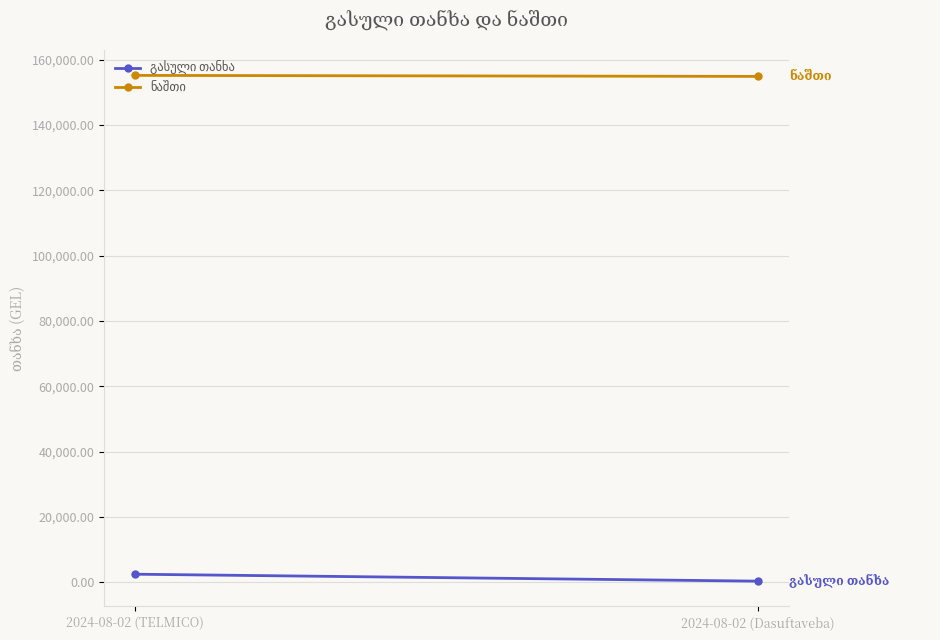

The ნაშთი series shows 155164.2 at 2024-08-02 (TELMICO). True or false?

True